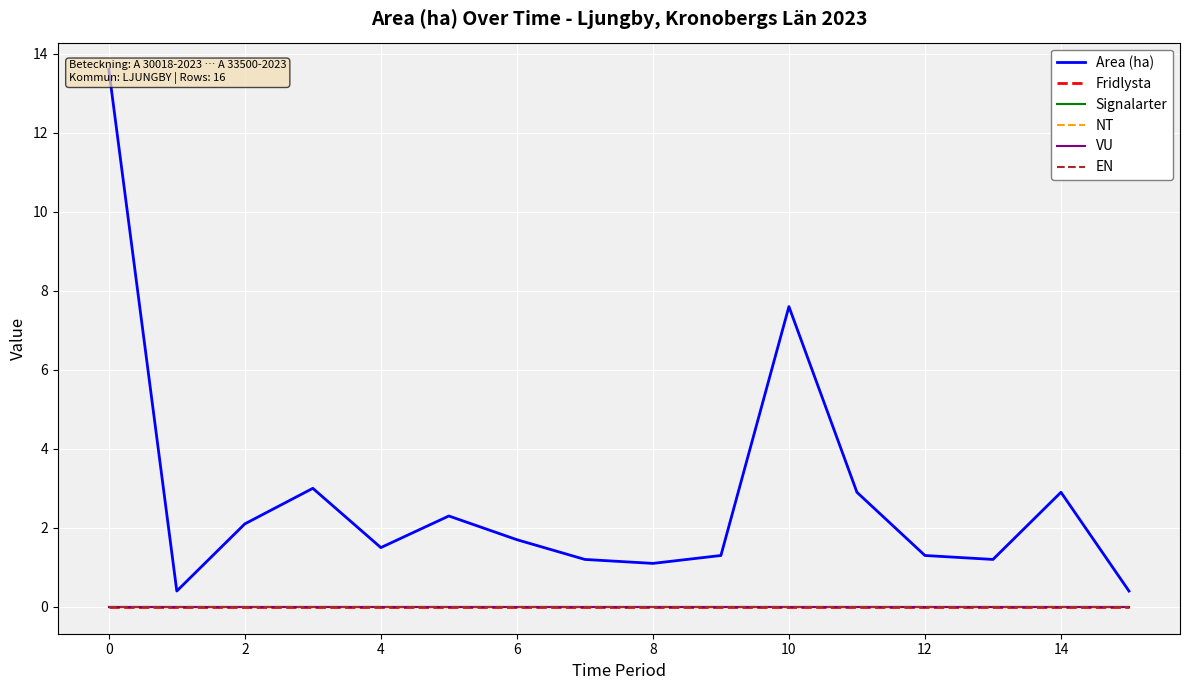

Reading left to right, transcribe all the data shown in this chart.

Area (ha): 13.6	0.4	2.1	3.0	1.5	2.3	1.7	1.2	1.1	1.3	7.6	2.9	1.3	1.2	2.9	0.4
Fridlysta: 0.0	0.0	0.0	0.0	0.0	0.0	0.0	0.0	0.0	0.0	0.0	0.0	0.0	0.0	0.0	0.0
Signalarter: 0.0	0.0	0.0	0.0	0.0	0.0	0.0	0.0	0.0	0.0	0.0	0.0	0.0	0.0	0.0	0.0
NT: 0.0	0.0	0.0	0.0	0.0	0.0	0.0	0.0	0.0	0.0	0.0	0.0	0.0	0.0	0.0	0.0
VU: 0.0	0.0	0.0	0.0	0.0	0.0	0.0	0.0	0.0	0.0	0.0	0.0	0.0	0.0	0.0	0.0
EN: 0.0	0.0	0.0	0.0	0.0	0.0	0.0	0.0	0.0	0.0	0.0	0.0	0.0	0.0	0.0	0.0